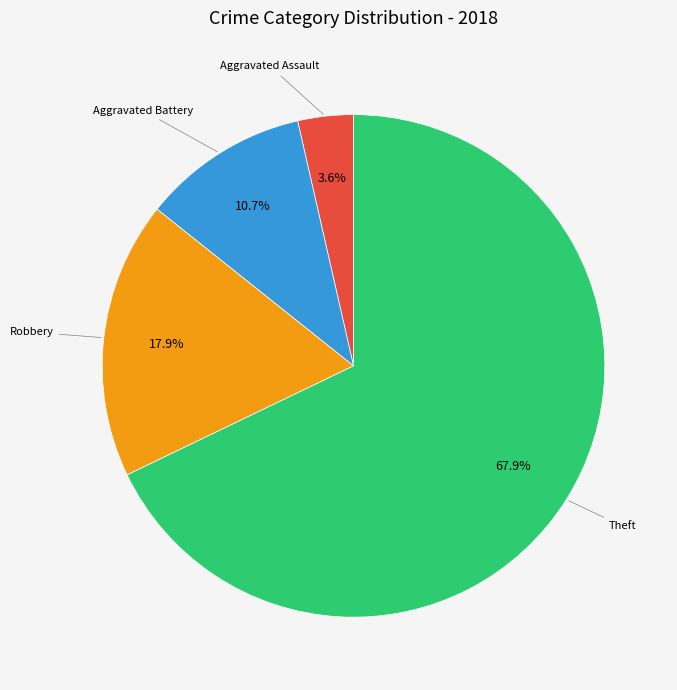

Does any single category account for the majority?

Yes